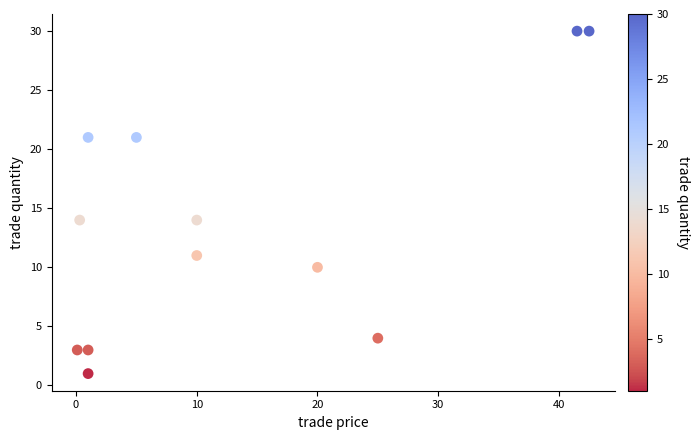

What is the range of Y values (max minus min)?

29